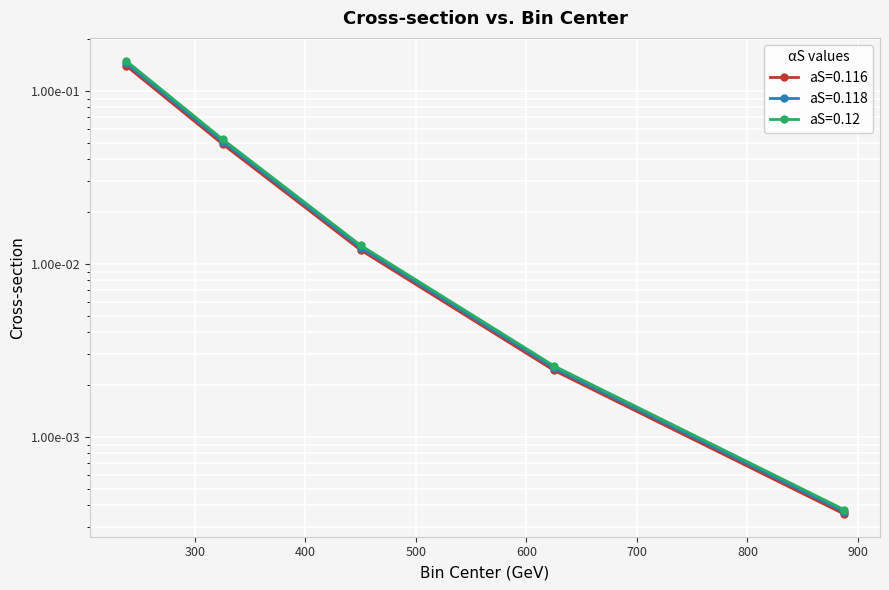

What is the label of the 1st point from the right?

887.5